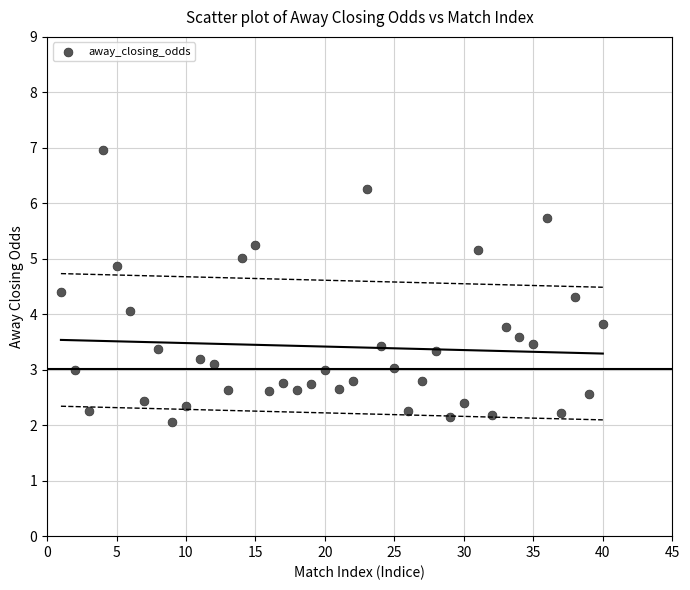

What is the range of X values (max minus min)?

39.0